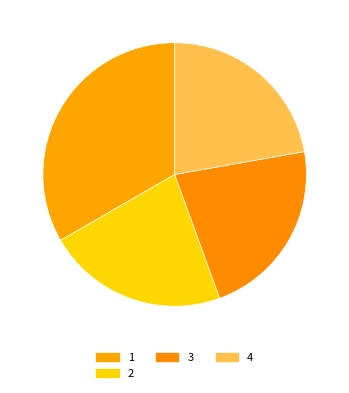

Does any single category account for the majority?

No